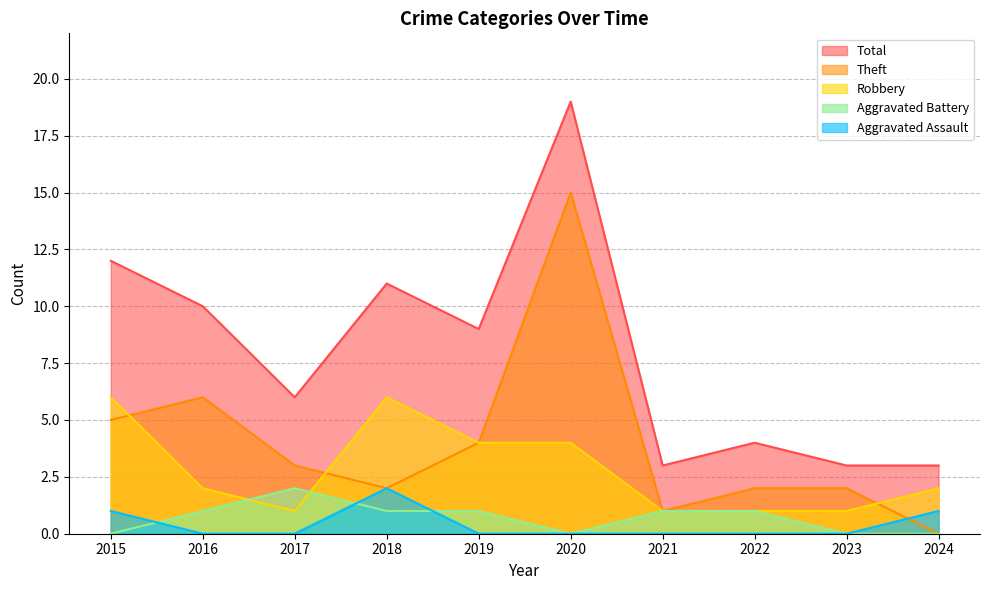

What is the difference between the Theft values at 2015 and 2022?

3